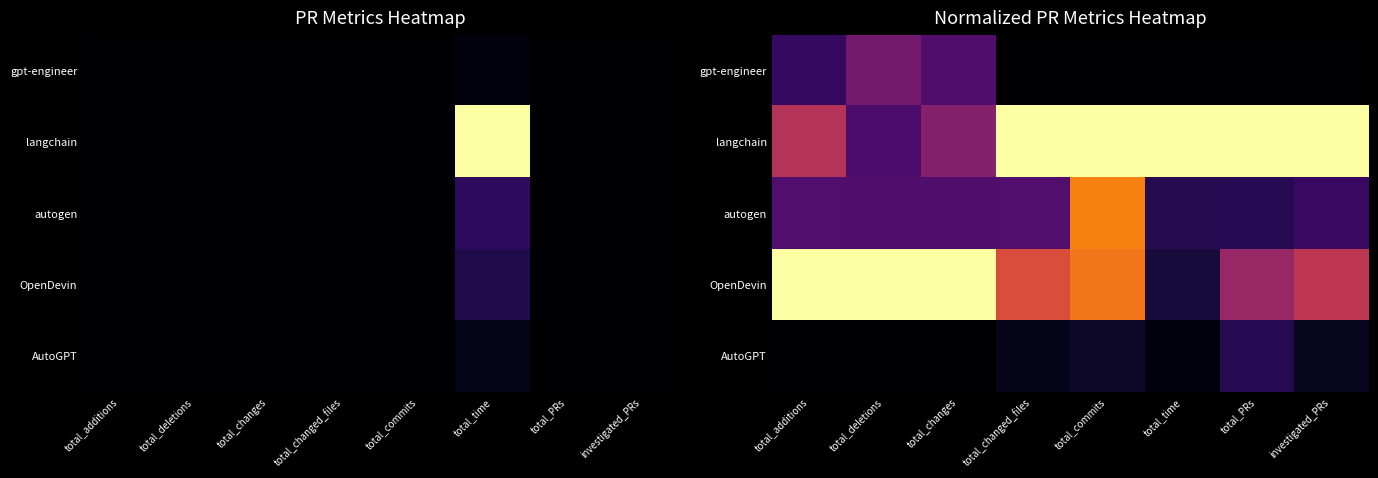

Read the autogen value at total_commits.

0.7